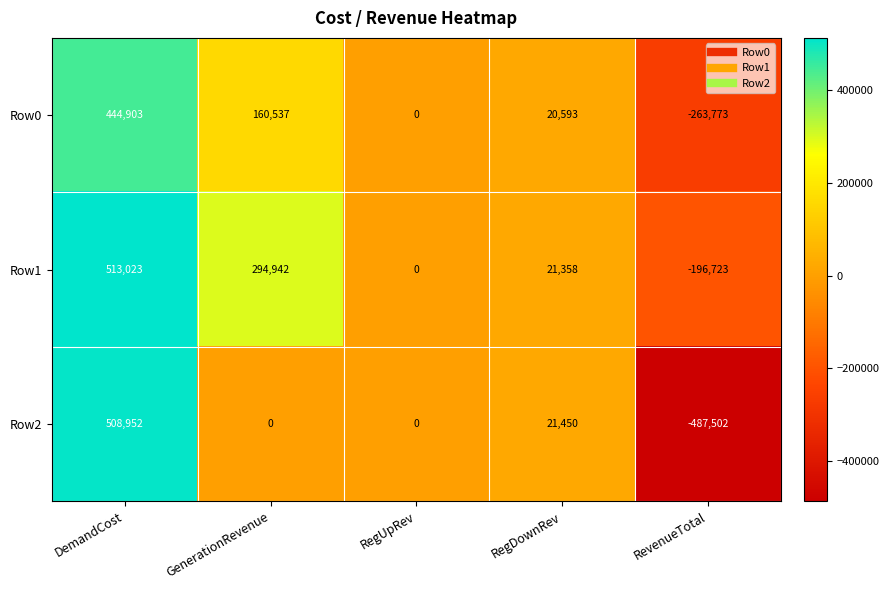

Rank the series at RegDownRev from lowest to highest value.

Row0, Row1, Row2